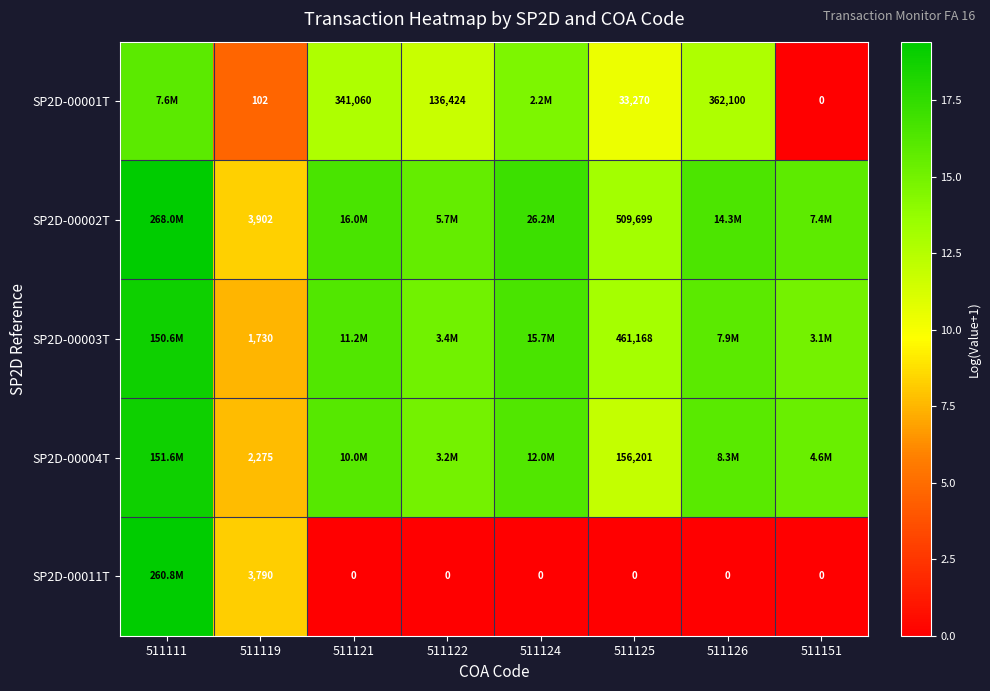

What is the sum of all SP2D-00002T values?

122.3